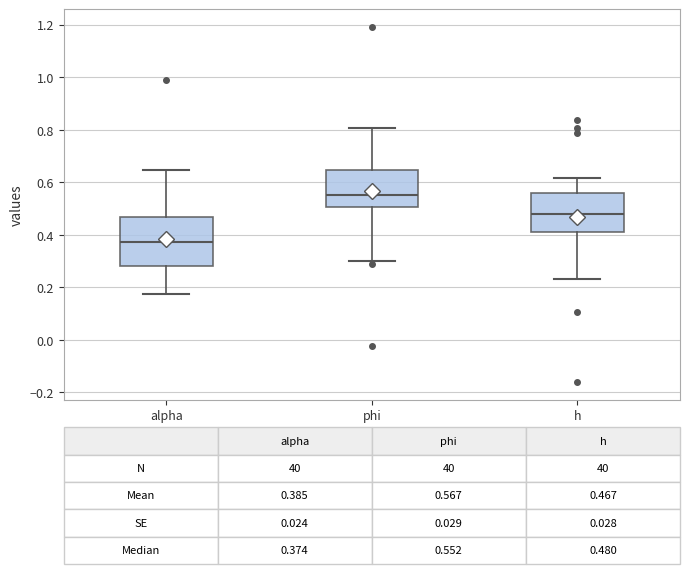

Comparing the boxes themselves (not the whiskers), which one is the tallest?

alpha